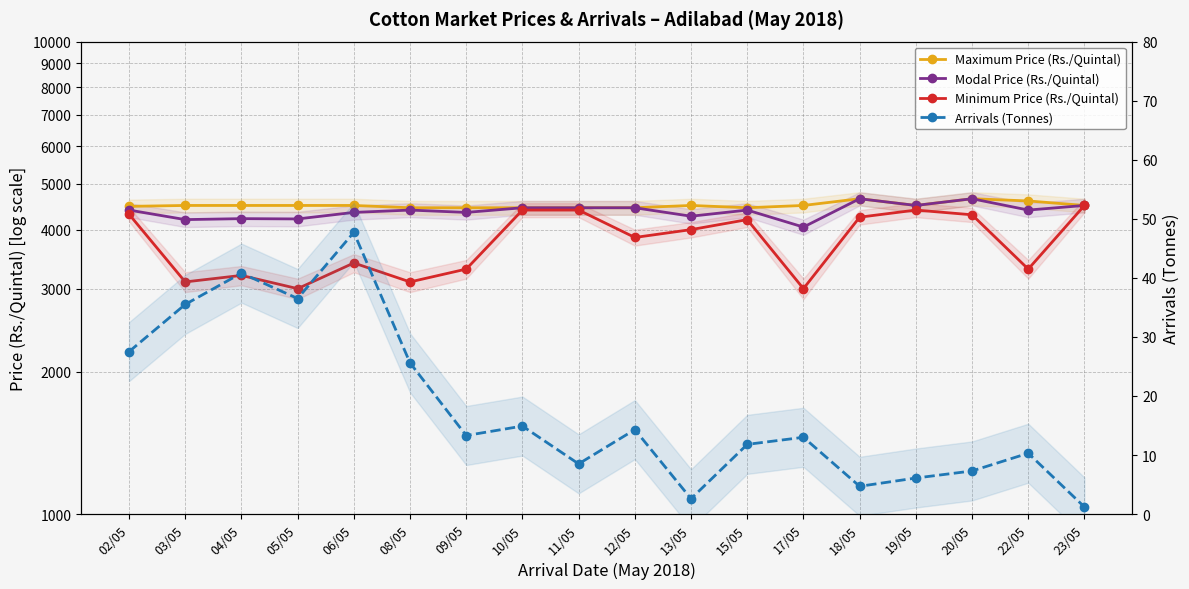

At which label does Modal Price (Rs./Quintal) first exceed 4400?

10/05